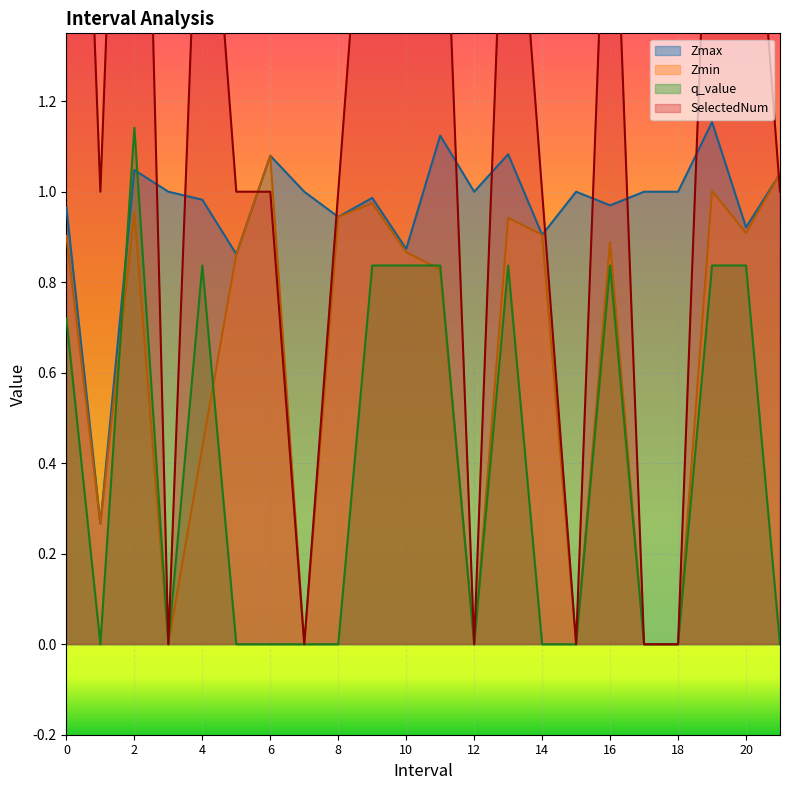

What value does the Zmax series have at 13.0?

1.1